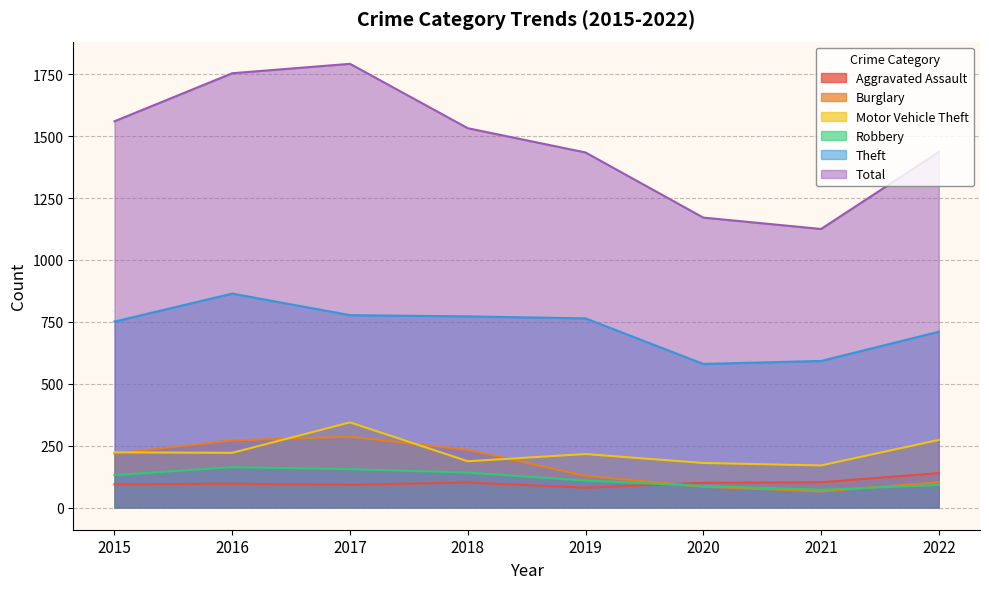

Rank the series by their maximum value, from highest to lowest.

Total, Theft, Motor Vehicle Theft, Burglary, Robbery, Aggravated Assault